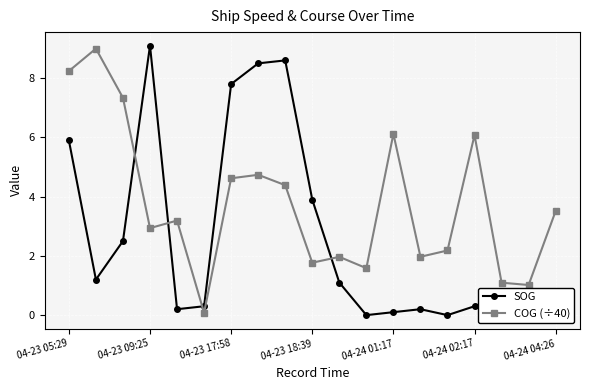

Which series has the widest spread of values?

SOG